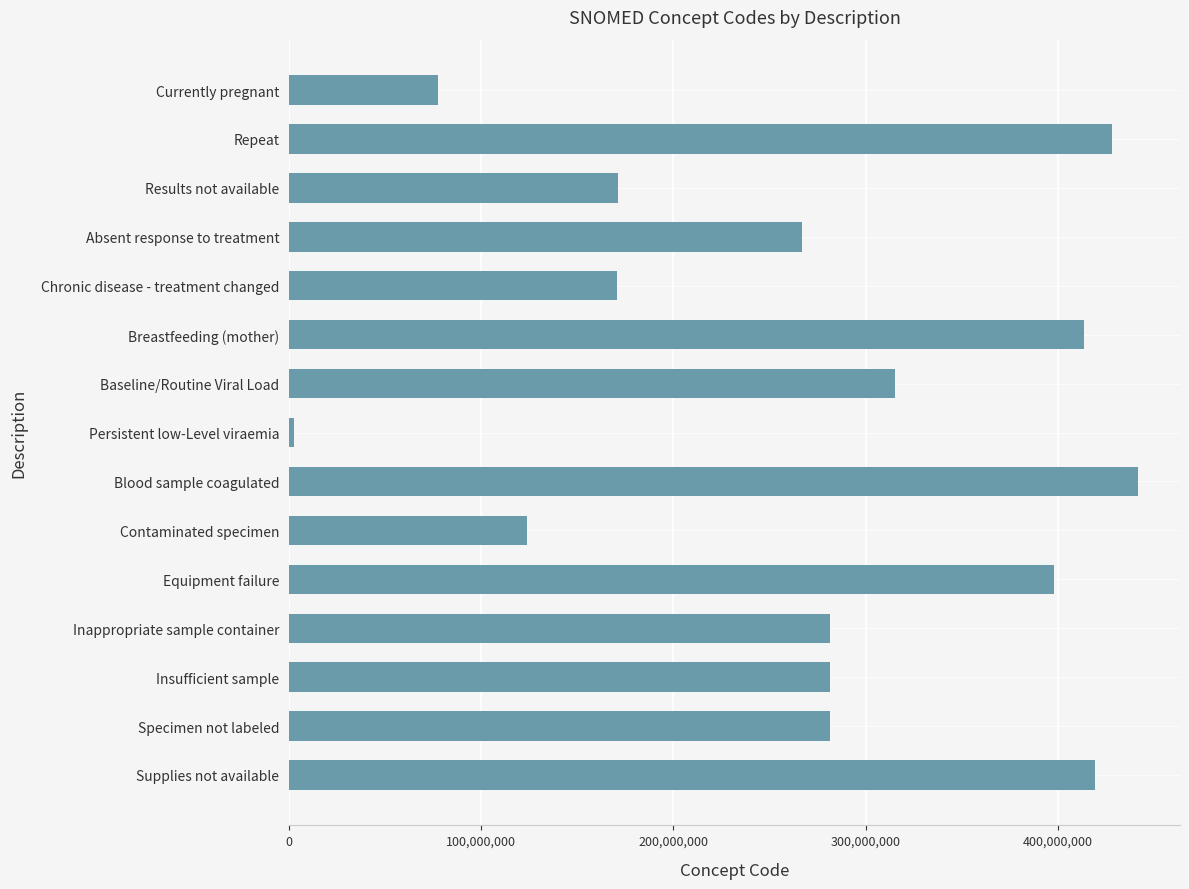

What is the difference between the maximum and second lowest values?

364124001